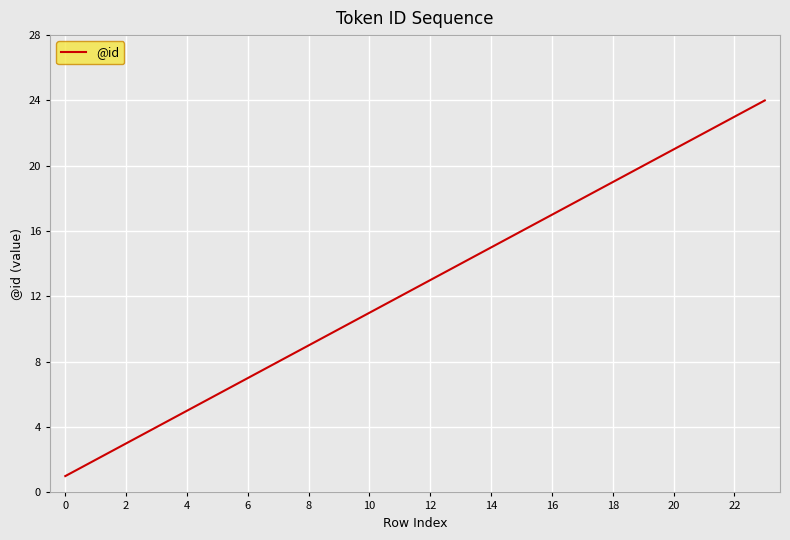

Reading left to right, list all the values displayed in this chart.

1	2	3	4	5	6	7	8	9	10	11	12	13	14	15	16	17	18	19	20	21	22	23	24